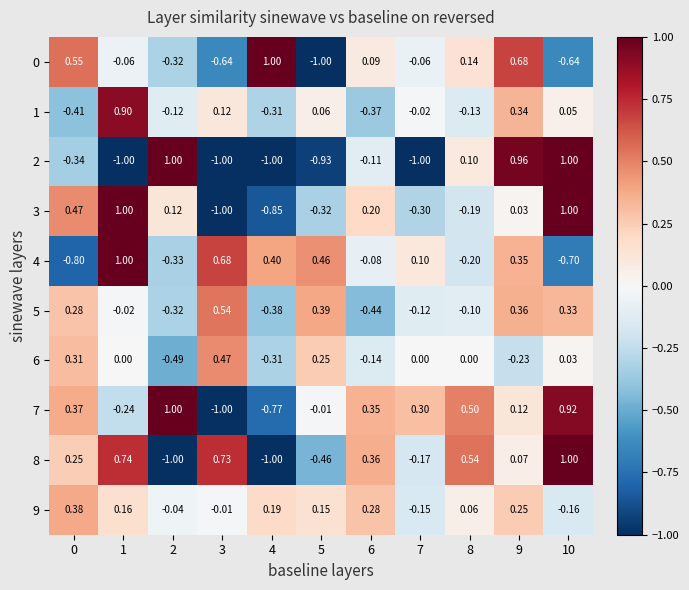

Is the value of 6 at 3 greater than the value of 1 at 2?

Yes